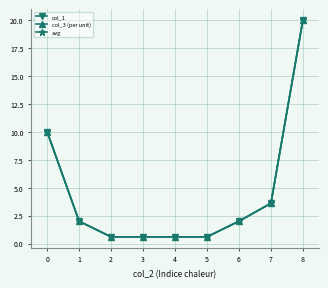

Does the chart have visible grid lines?

Yes